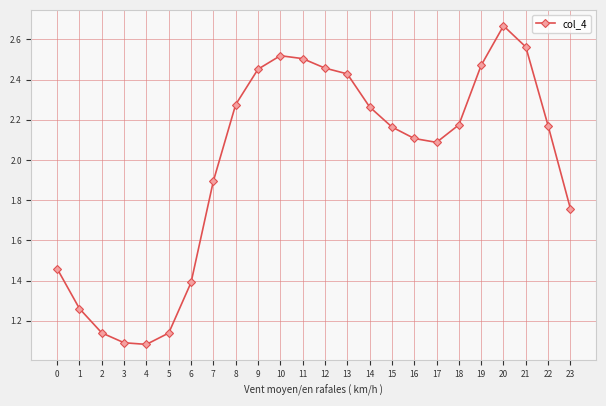

True or false: the data shows 0.3 at 4.

False